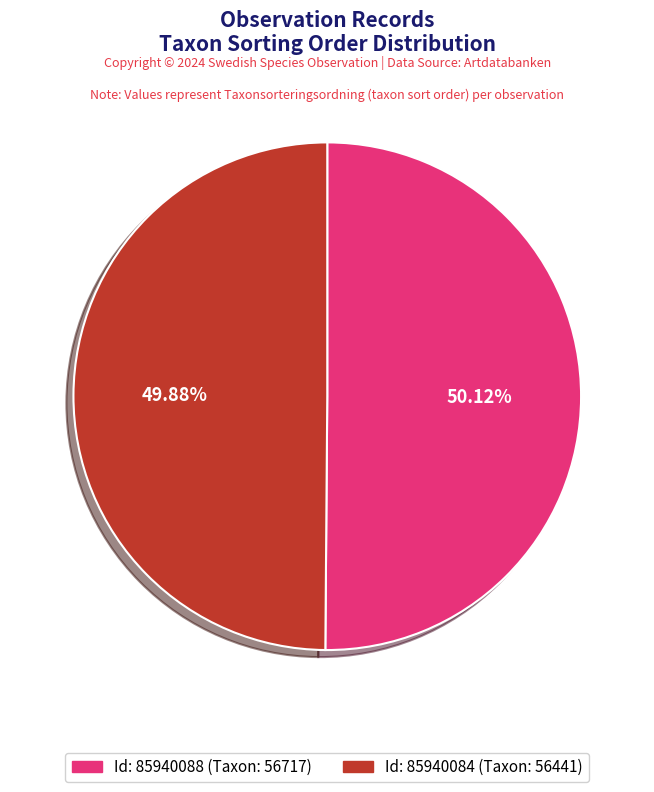

Is there any slice that represents more than half of the pie?

Yes